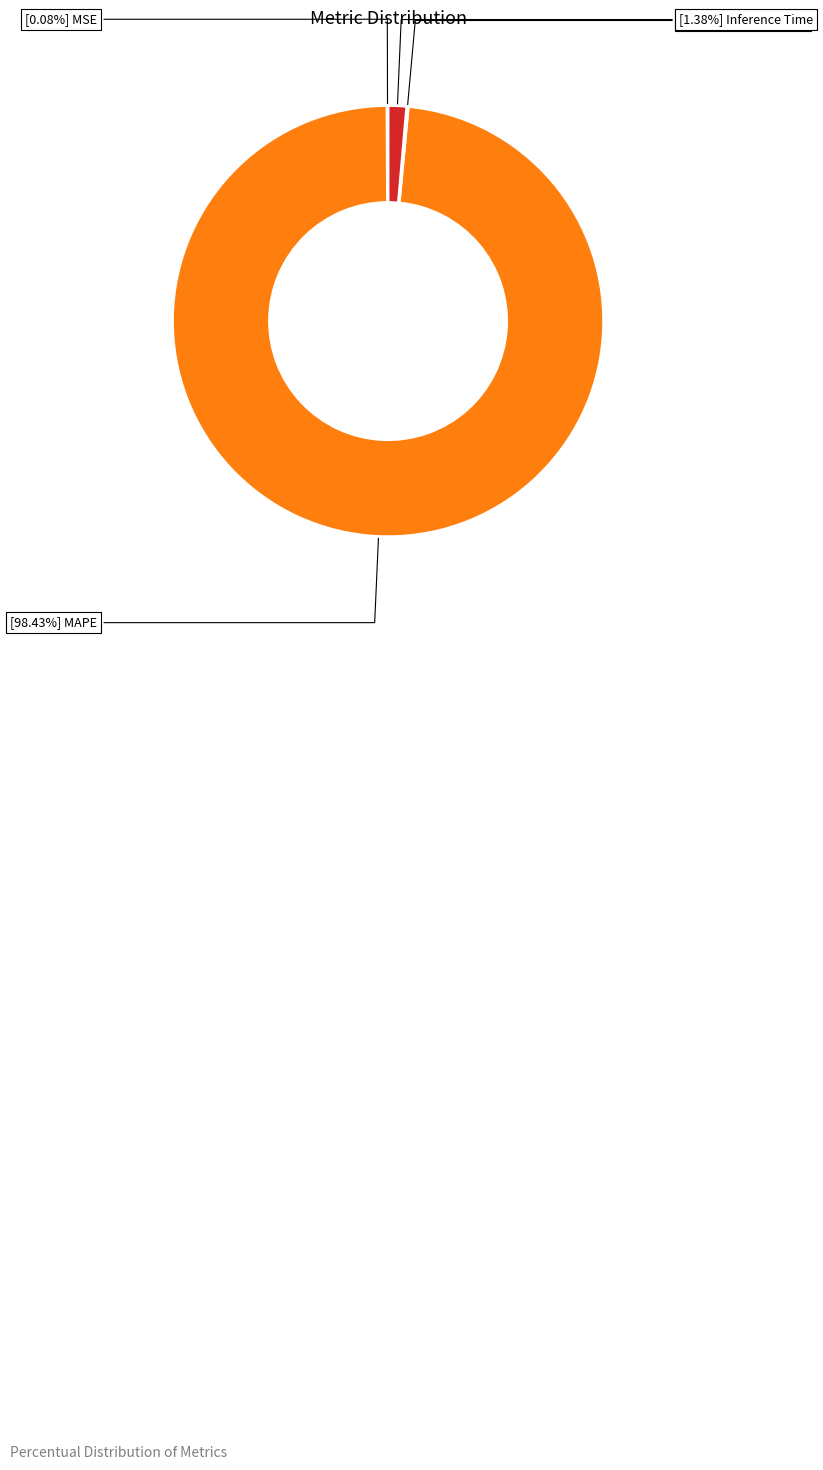

Does any single category account for the majority?

Yes